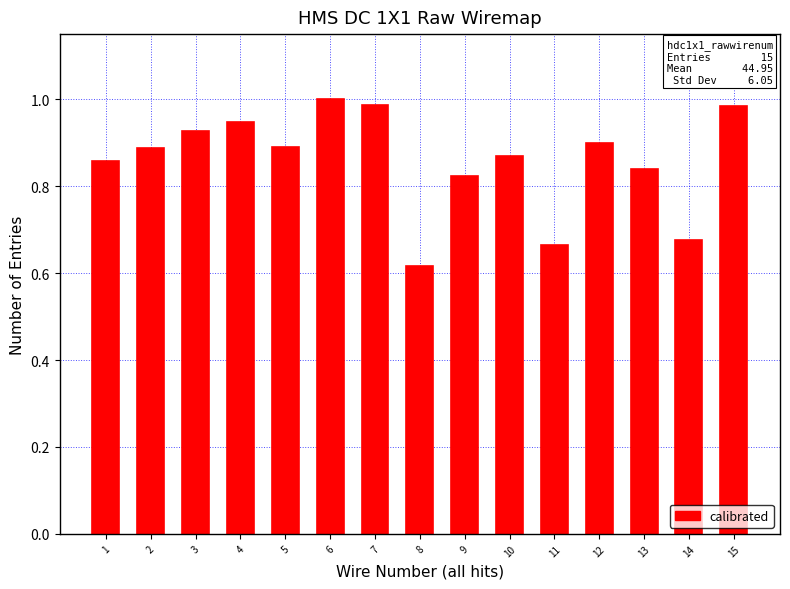

Which has a higher value, 3 or 14?

3